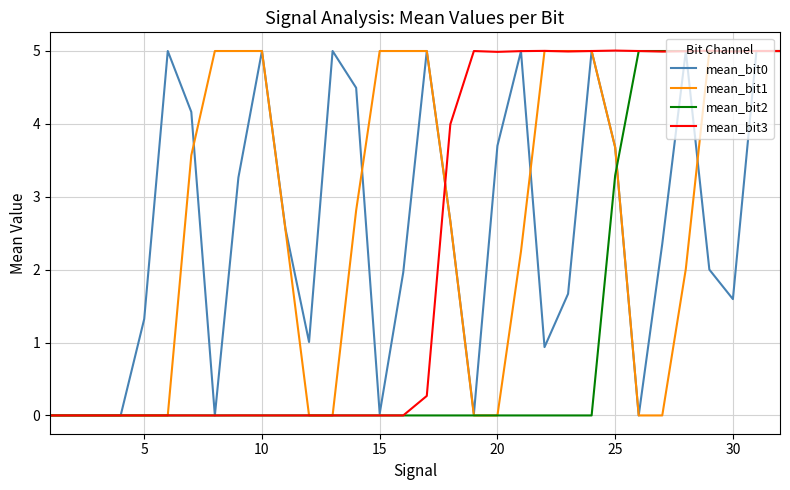

Which series has the largest total across all categories?

mean_bit1